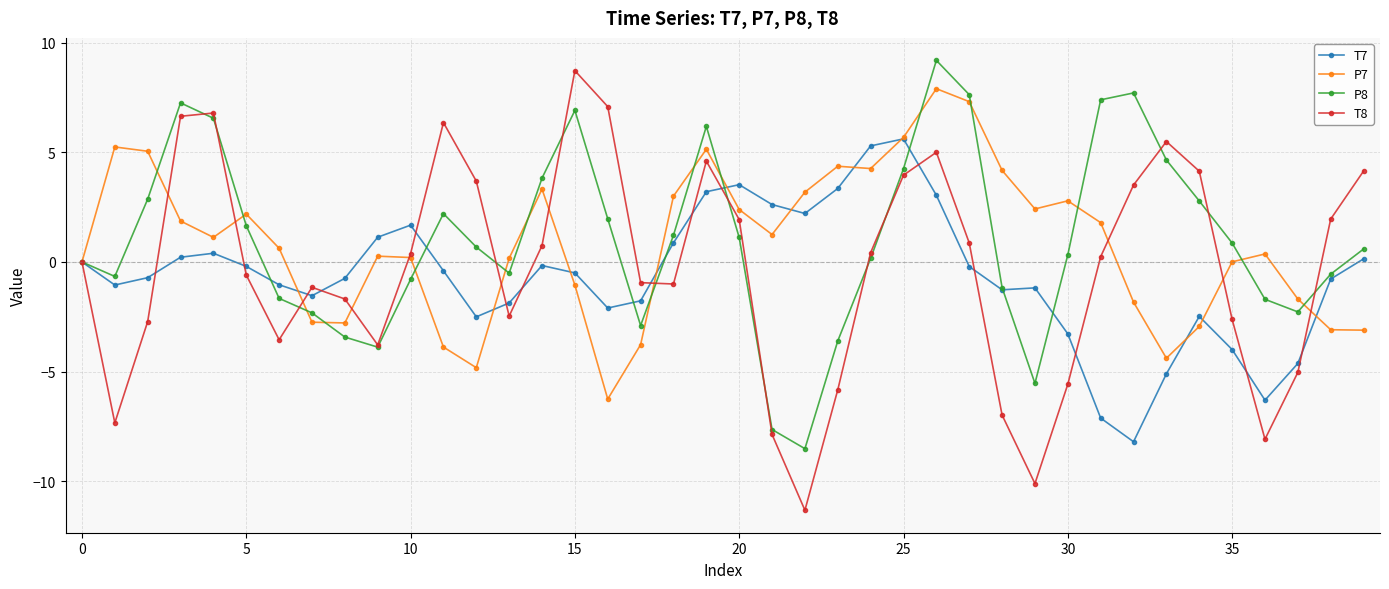

How many interior local valleys does the T8 series have?

8